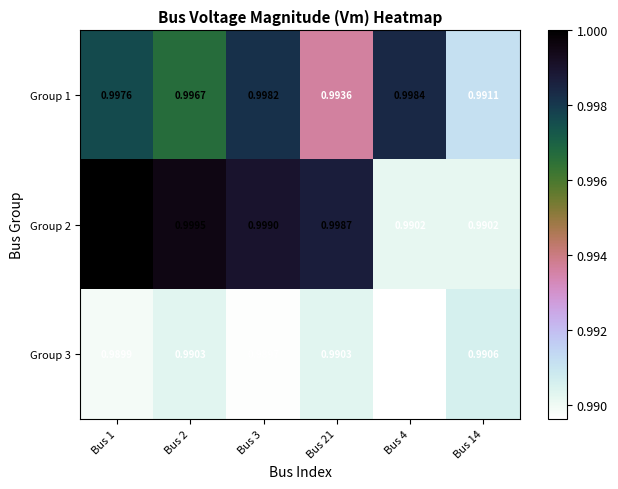

Is the value of Group 3 at Bus 21 greater than the value of Group 1 at Bus 21?

No